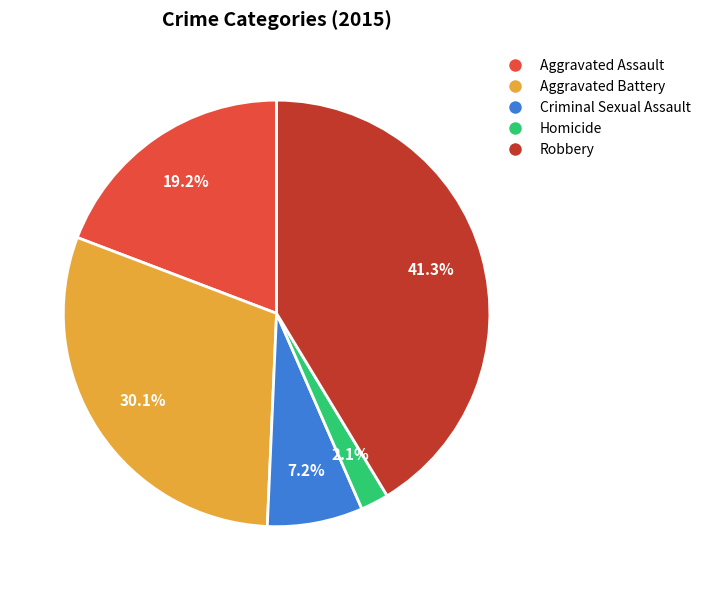

Rank the categories by value from lowest to highest.

Homicide, Criminal Sexual Assault, Aggravated Assault, Aggravated Battery, Robbery